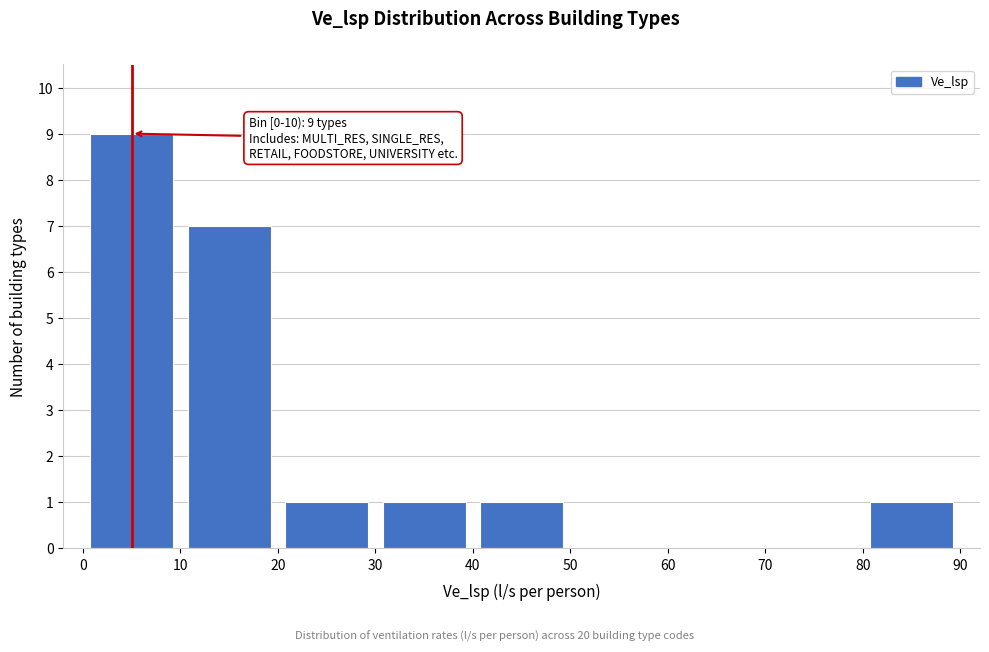

Which range on the x-axis has the tallest bar?

0 to 10